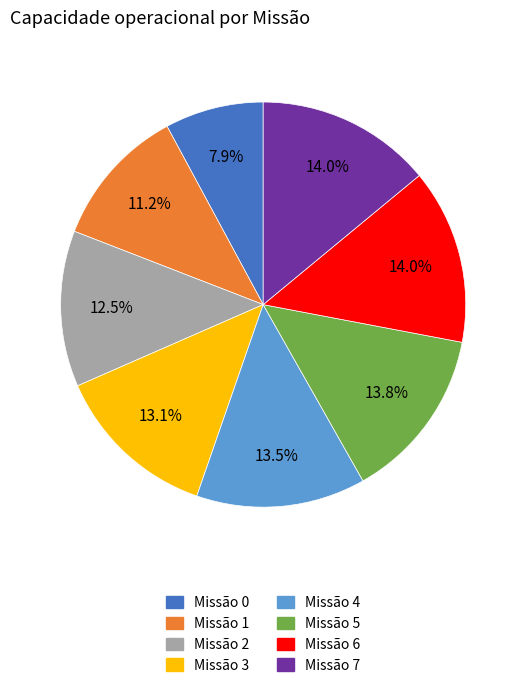

Is there a majority slice in this chart?

No